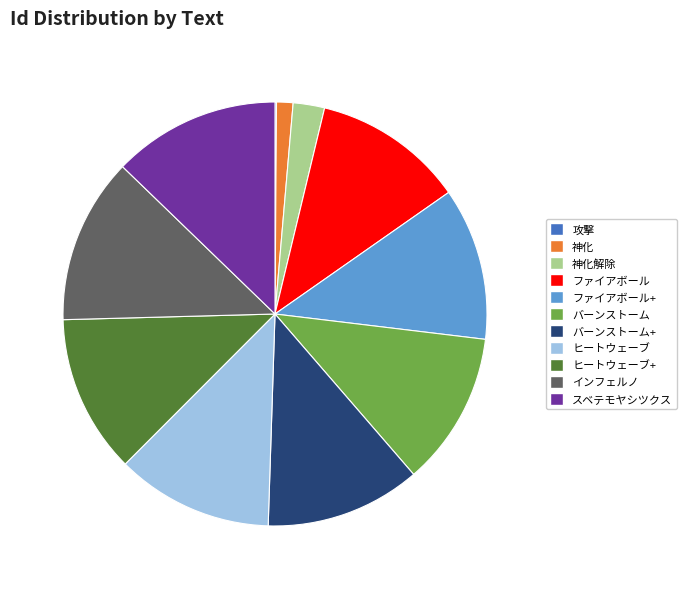

Approximately how many times larger is the value at ファイアボール+ compared to バーンストーム+?

1.0